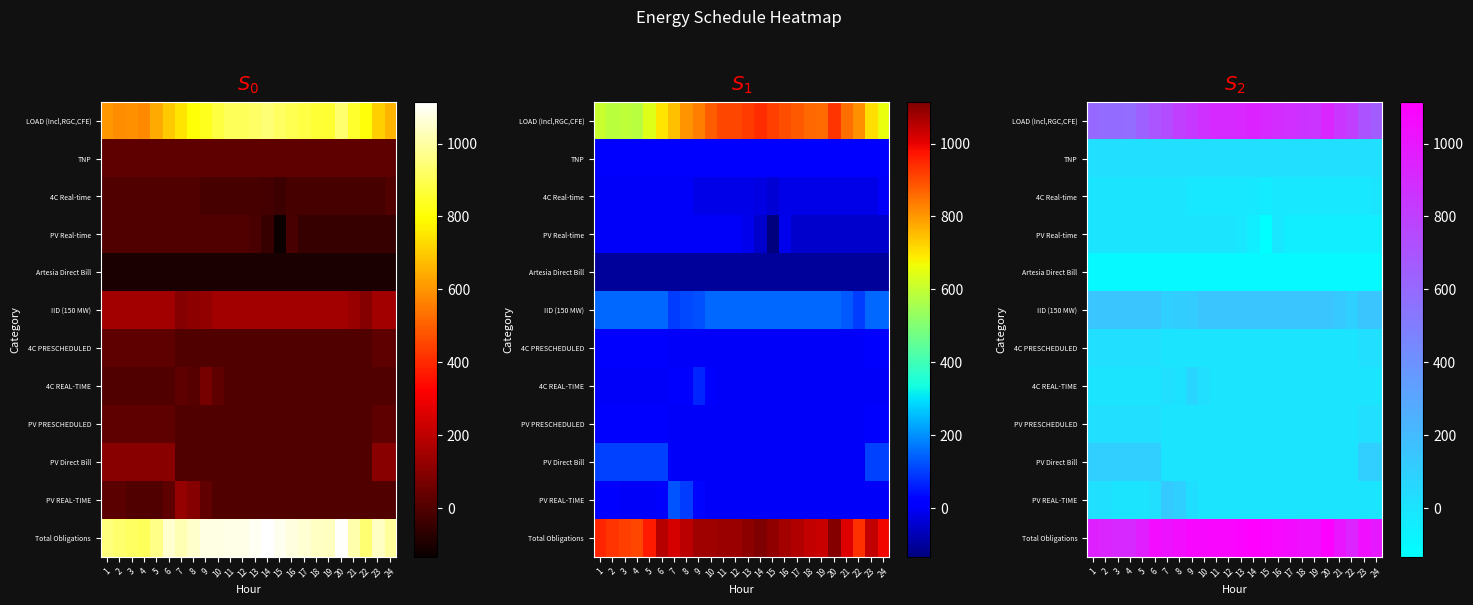

Is the value of Total Obligations at 20 greater than the value of Artesia Direct Bill at 3?

Yes